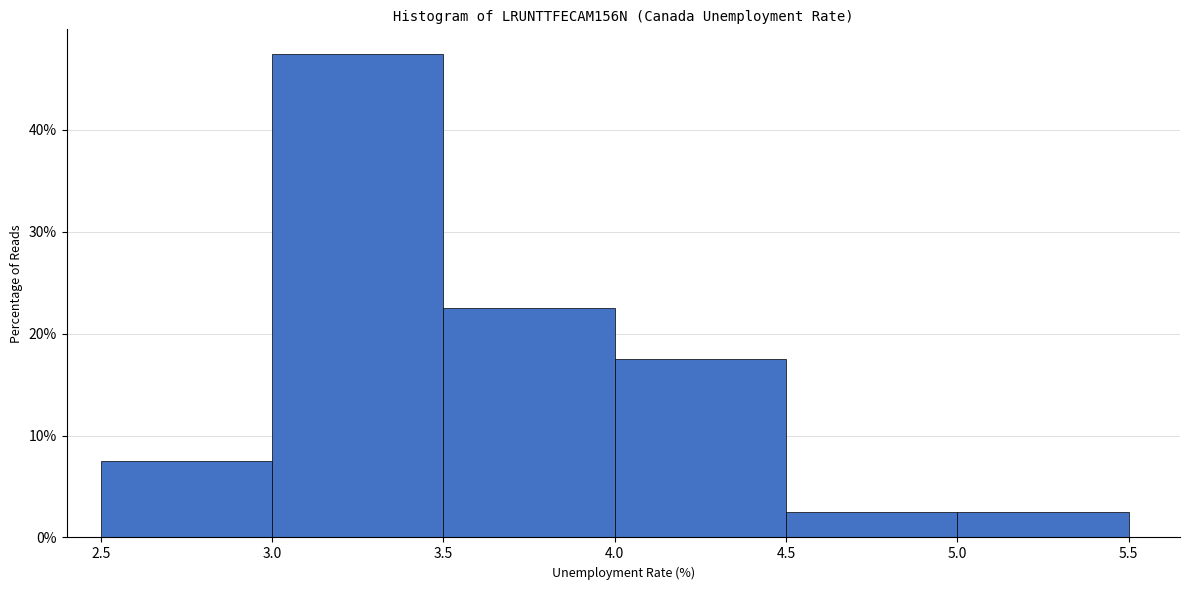

Over which range of the x-axis is the bar tallest?

3.0 to 3.5